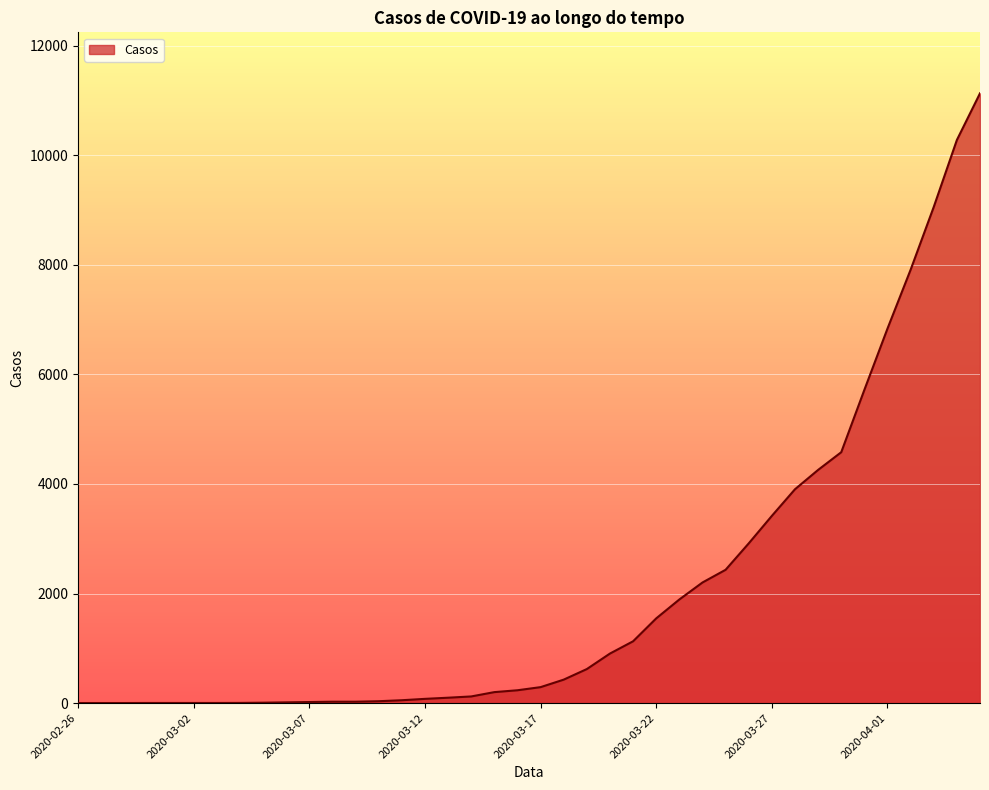

What is the difference between the maximum and minimum values?

11129